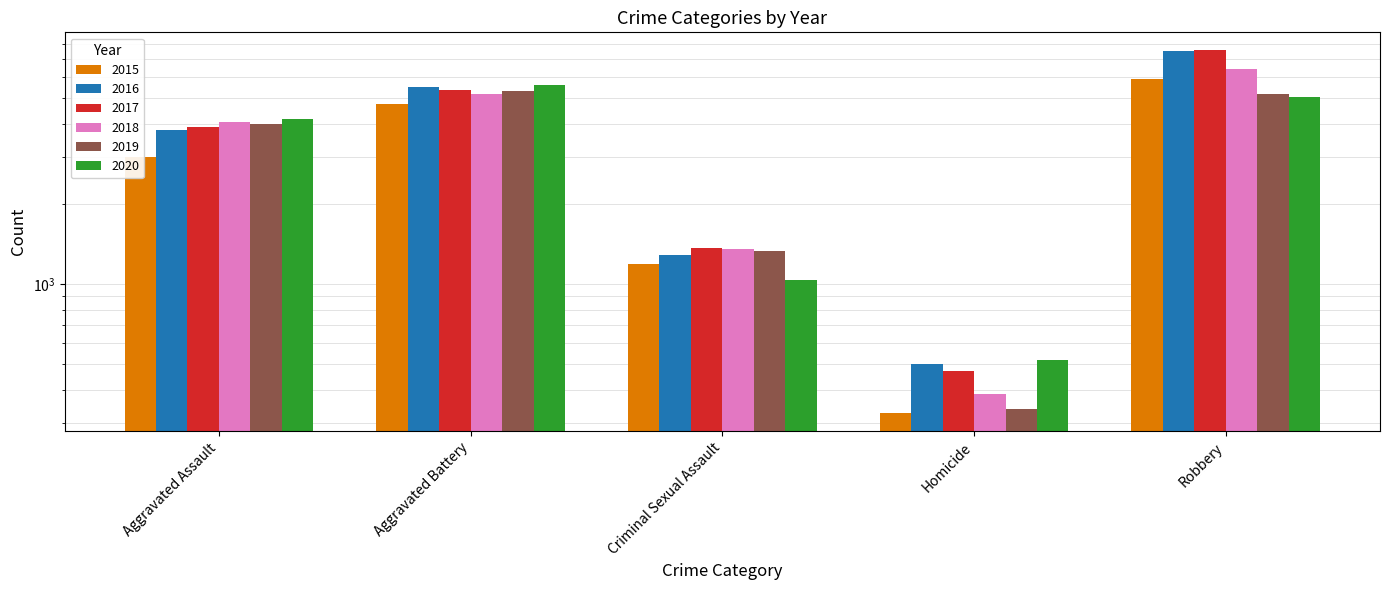

What is the difference between the maximum and minimum values in the 2015 series?

5565